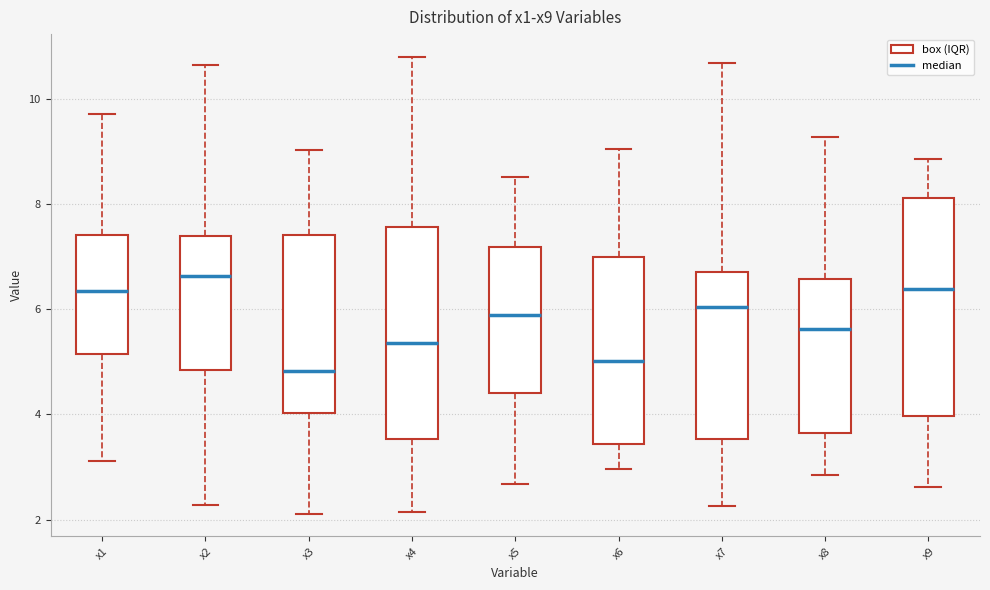

Reading left to right, transcribe this box plot: for each box, give where its median line is, the range the box spans, and where its two whiskers end, as read against the y-axis. The values are not printed on the chart, so give them approximately, as read against the axis.

x1: median 6.4, box 5.2 to 7.4, whiskers 3.2 to 9.8
x2: median 6.6, box 4.8 to 7.4, whiskers 2.2 to 10.6
x3: median 4.8, box 4.0 to 7.4, whiskers 2.2 to 9.0
x4: median 5.4, box 3.6 to 7.6, whiskers 2.2 to 10.8
x5: median 5.8, box 4.4 to 7.2, whiskers 2.6 to 8.6
x6: median 5.0, box 3.4 to 7.0, whiskers 3.0 to 9.0
x7: median 6.0, box 3.6 to 6.8, whiskers 2.2 to 10.6
x8: median 5.6, box 3.6 to 6.6, whiskers 2.8 to 9.2
x9: median 6.4, box 4.0 to 8.2, whiskers 2.6 to 8.8